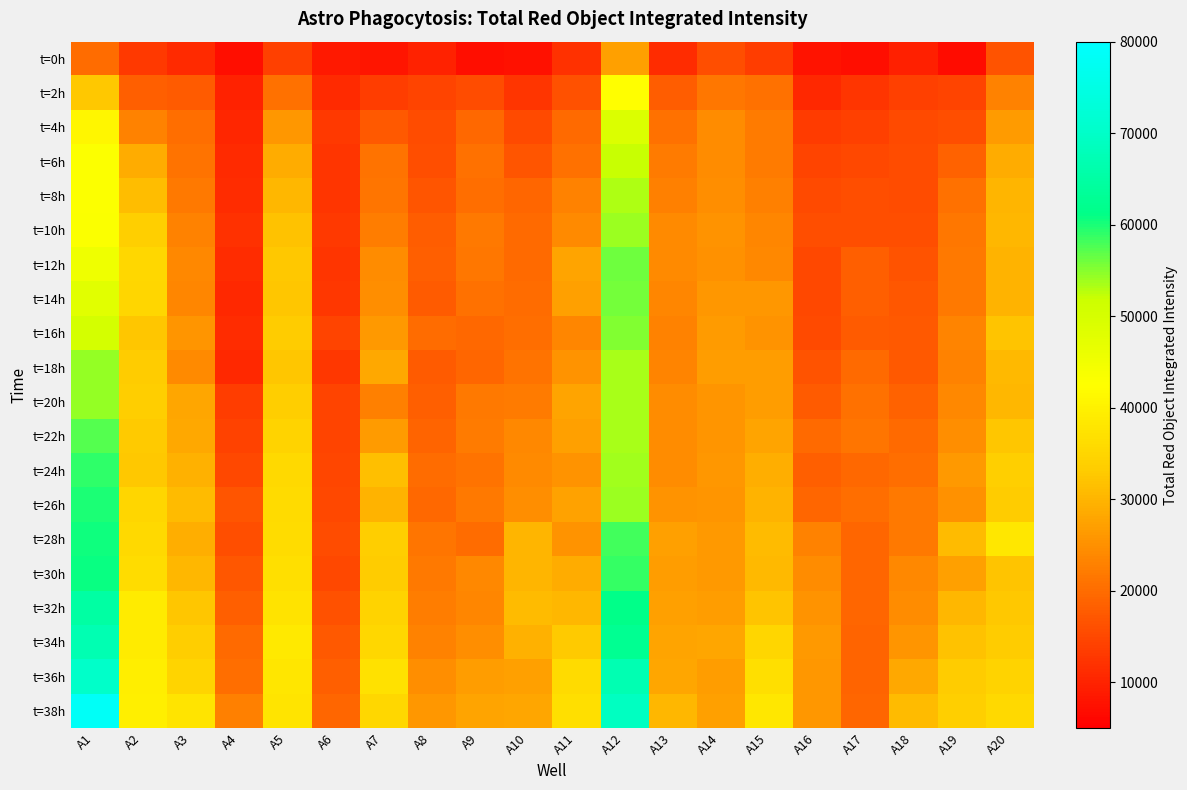

Reading right to left, list all the values displayed in this chart.

t=0h: A20=16491.8	A19=6953.5	A18=9498.8	A17=7192.8	A16=7929.0	A15=13601.5	A14=15858.1	A13=11193.6	A12=27207.6	A11=11804.0	A10=7464.5	A9=7252.2	A8=9932.7	A7=7961.5	A6=8597.9	A5=13964.8	A4=7169.6	A3=11097.9	A2=12939.8	A1=20191.0
t=2h: A20=22918.4	A19=14627.4	A18=13850.0	A17=12336.7	A16=10793.2	A15=20731.2	A14=21600.3	A13=17916.6	A12=42366.0	A11=16365.1	A10=12511.9	A9=15828.2	A8=14543.9	A7=13607.3	A6=11141.6	A5=20766.0	A4=9805.4	A3=17795.1	A2=18196.2	A1=32600.0
t=4h: A20=26640.4	A19=15884.6	A18=15379.6	A17=14045.6	A16=13317.5	A15=21999.5	A14=24426.9	A13=20586.1	A12=49136.4	A11=19876.3	A10=15430.7	A9=19420.3	A8=15792.0	A7=17387.0	A6=12941.5	A5=25852.3	A4=10451.0	A3=20490.4	A2=23129.2	A1=41019.0
t=6h: A20=28741.8	A19=18758.6	A18=15598.9	A17=15160.7	A16=14475.8	A15=22021.4	A14=24560.4	A13=22056.3	A12=51960.9	A11=20615.2	A10=16965.7	A9=20717.9	A8=15873.7	A7=20989.7	A6=12503.7	A5=28850.8	A4=11031.2	A3=21040.7	A2=28734.0	A1=42892.0
t=8h: A20=29933.6	A19=20774.9	A18=15736.9	A17=16130.1	A16=15275.0	A15=22668.2	A14=24735.7	A13=22661.3	A12=53321.1	A11=23123.6	A10=19139.2	A9=20467.9	A8=16807.5	A7=21292.7	A6=12567.4	A5=30382.2	A4=11156.8	A3=21972.4	A2=31320.8	A1=42893.3
t=10h: A20=30308.7	A19=21420.1	A18=16110.4	A17=16068.6	A16=15891.0	A15=23543.2	A14=25376.5	A13=24136.8	A12=54170.8	A11=24208.0	A10=19651.9	A9=21769.0	A8=17924.6	A7=22354.0	A6=12933.4	A5=31901.4	A4=11996.9	A3=23140.9	A2=33875.5	A1=43162.8
t=12h: A20=29891.0	A19=21948.5	A18=16490.3	A17=18184.9	A16=15169.3	A15=23844.0	A14=25021.3	A13=24176.3	A12=56096.0	A11=27691.0	A10=19787.9	A9=21464.5	A8=18235.6	A7=24606.0	A6=12601.7	A5=32600.8	A4=11332.4	A3=24037.6	A2=35450.4	A1=45229.2
t=14h: A20=29802.3	A19=21751.9	A18=17233.4	A17=18195.3	A16=14966.8	A15=25811.6	A14=25923.1	A13=23655.0	A12=55744.7	A11=27068.9	A10=20082.9	A9=20602.2	A8=17702.4	A7=24812.5	A6=12906.4	A5=32495.6	A4=10769.6	A3=23576.5	A2=34989.2	A1=47985.7
t=16h: A20=32215.4	A19=23232.3	A18=17557.7	A17=17657.8	A16=15402.8	A15=25406.5	A14=26429.2	A13=22914.4	A12=55266.4	A11=23541.6	A10=20475.7	A9=19584.3	A8=20184.7	A7=26320.8	A6=14533.2	A5=33196.0	A4=11243.2	A3=25753.6	A2=32498.8	A1=50240.5
t=18h: A20=30560.4	A19=23146.5	A18=17376.1	A17=19897.0	A16=16663.5	A15=26971.5	A14=26824.2	A13=23226.8	A12=53397.9	A11=25351.3	A10=21011.2	A9=19216.4	A8=17632.6	A7=28258.6	A6=12756.7	A5=32513.5	A4=10622.7	A3=24264.5	A2=33263.2	A1=54344.0
t=20h: A20=30401.7	A19=23831.4	A18=18513.0	A17=20541.5	A16=17835.0	A15=26698.6	A14=25680.5	A13=24408.0	A12=53617.3	A11=27837.2	A10=22197.6	A9=21985.0	A8=18288.4	A7=22861.1	A6=14470.7	A5=33589.0	A4=13661.2	A3=28092.4	A2=33673.6	A1=54468.7
t=22h: A20=32248.4	A19=24644.5	A18=19934.5	A17=21125.2	A16=19872.8	A15=27800.8	A14=25756.9	A13=24459.6	A12=53495.8	A11=26977.7	A10=23902.4	A9=22055.0	A8=19032.0	A7=26484.2	A6=14449.4	A5=34329.6	A4=14260.7	A3=28207.1	A2=33089.0	A1=57184.4
t=24h: A20=33923.5	A19=26147.8	A18=20465.4	A17=19531.4	A16=18370.6	A15=29043.1	A14=25899.6	A13=24543.5	A12=53698.2	A11=25231.8	A10=24086.6	A9=20914.7	A8=20209.4	A7=31495.0	A6=14707.9	A5=35662.6	A4=15096.2	A3=29591.3	A2=32659.1	A1=58950.3
t=26h: A20=33368.6	A19=24943.4	A18=21833.4	A17=20383.8	A16=19183.0	A15=29674.1	A14=25776.4	A13=25453.3	A12=54107.8	A11=27323.0	A10=24818.5	A9=21878.8	A8=19550.8	A7=29876.0	A6=15247.7	A5=35964.7	A4=16774.4	A3=30824.7	A2=34948.5	A1=59925.1
t=28h: A20=38212.7	A19=30839.1	A18=21847.6	A17=19294.7	A16=23020.6	A15=30791.6	A14=26104.3	A13=27000.1	A12=58142.5	A11=25346.5	A10=30096.7	A9=20149.2	A8=21214.1	A7=33466.7	A6=15685.8	A5=36259.6	A4=16031.8	A3=29115.8	A2=35679.6	A1=60631.6
t=30h: A20=31994.8	A19=27241.9	A18=23772.8	A17=19166.4	A16=24545.3	A15=30513.3	A14=26360.2	A13=26906.2	A12=58874.7	A11=28996.9	A10=30033.3	A9=23900.4	A8=21816.2	A7=33408.2	A6=15005.9	A5=36810.8	A4=17030.9	A3=30224.5	A2=36342.1	A1=60919.8
t=32h: A20=32582.1	A19=30393.5	A18=24477.0	A17=19212.4	A16=25374.2	A15=31978.8	A14=26881.8	A13=27265.2	A12=61259.1	A11=30434.0	A10=30937.7	A9=23731.6	A8=22440.0	A7=34418.5	A6=16332.5	A5=37449.0	A4=18355.8	A3=32494.5	A2=38895.3	A1=64790.2
t=34h: A20=33313.7	A19=31667.5	A18=25760.0	A17=18847.1	A16=26267.5	A15=35170.2	A14=28066.0	A13=27761.2	A12=62645.6	A11=32843.3	A10=29540.2	A9=24764.0	A8=22988.8	A7=35177.5	A6=17591.2	A5=38638.3	A4=19789.4	A3=33671.2	A2=38719.9	A1=67012.2
t=36h: A20=34372.3	A19=33191.5	A18=28218.4	A17=19002.5	A16=25965.9	A15=36816.9	A14=26681.4	A13=28090.3	A12=66982.8	A11=35867.0	A10=27076.0	A9=26775.3	A8=24852.8	A7=37008.4	A6=18348.5	A5=37972.4	A4=20400.8	A3=34806.6	A2=39325.4	A1=70287.9
t=38h: A20=35523.6	A19=33966.6	A18=31014.5	A17=19159.7	A16=25972.5	A15=38308.9	A14=27145.1	A13=30203.1	A12=68926.0	A11=36791.4	A10=27996.9	A9=27808.8	A8=25927.4	A7=35224.7	A6=19184.6	A5=37740.5	A4=22630.5	A3=37685.7	A2=39718.7	A1=78354.6